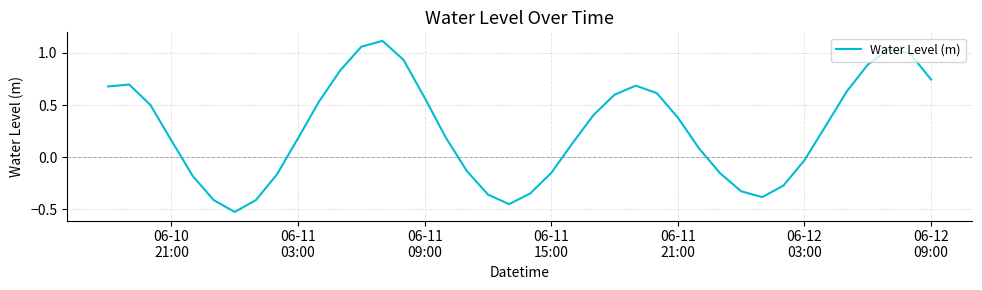

What is the difference between the maximum and minimum values?

1.6